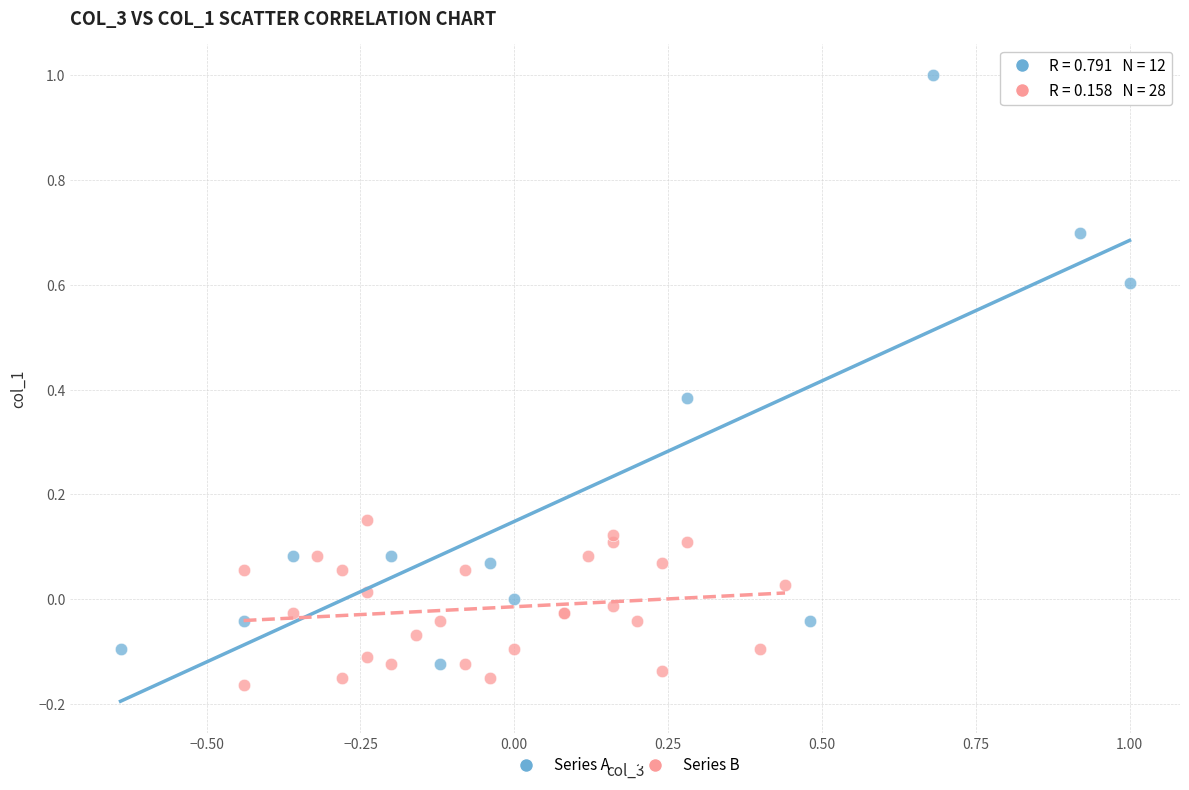

Which series reaches the minimum Y coordinate?

Series B